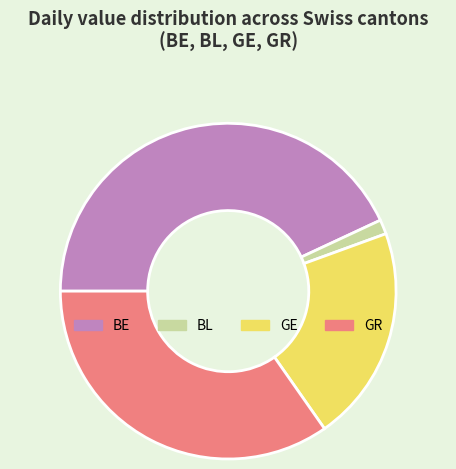

What is the smallest slice in the pie chart?

BL